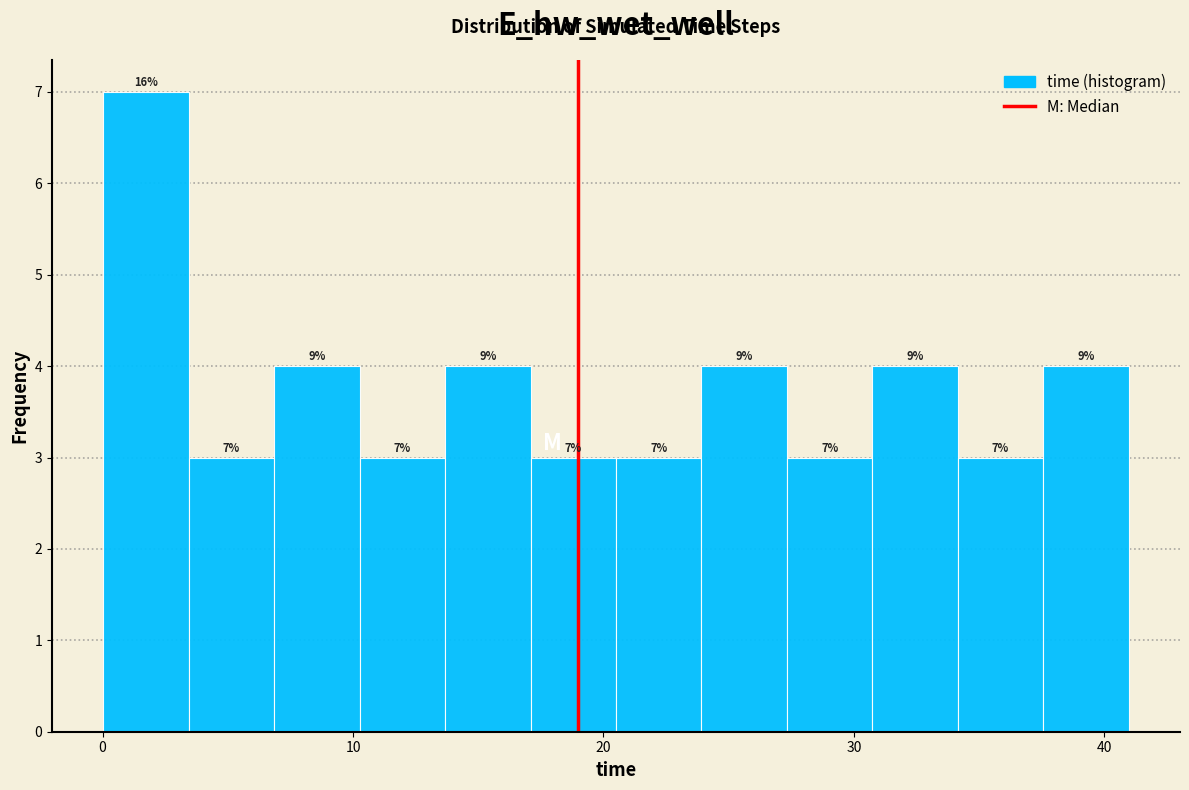

Around what value on the x-axis is the tallest bar? Give the approximate position of its centre, as read against the axis.

2